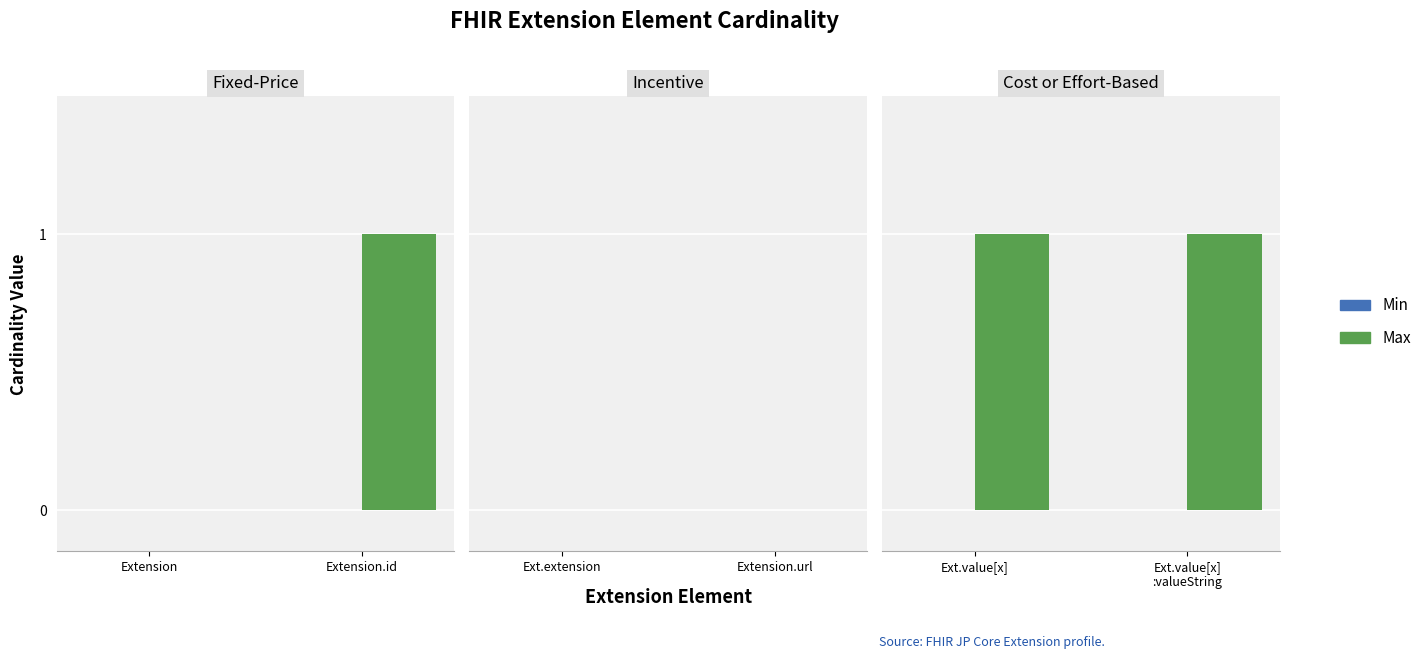

What is the maximum value shown in the chart?

1